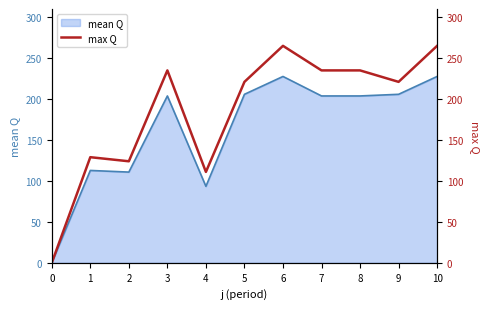

Does the chart display data point markers on the line(s)?

No